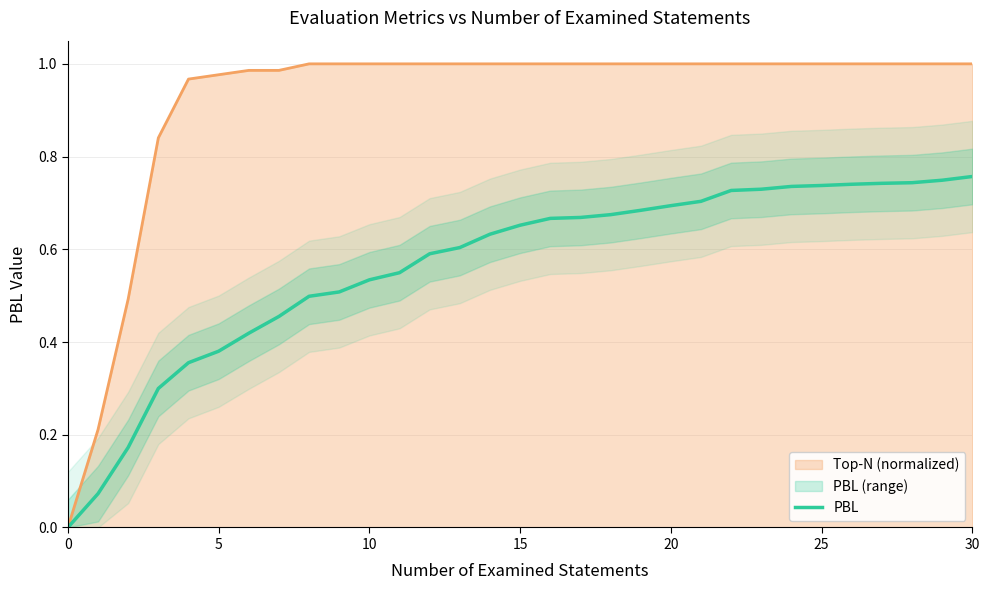

Reading left to right, what are all the values shown in this chart?

0.0	0.1	0.2	0.3	0.4	0.4	0.4	0.5	0.5	0.5	0.5	0.5	0.6	0.6	0.6	0.7	0.7	0.7	0.7	0.7	0.7	0.7	0.7	0.7	0.7	0.7	0.7	0.7	0.7	0.7	0.8